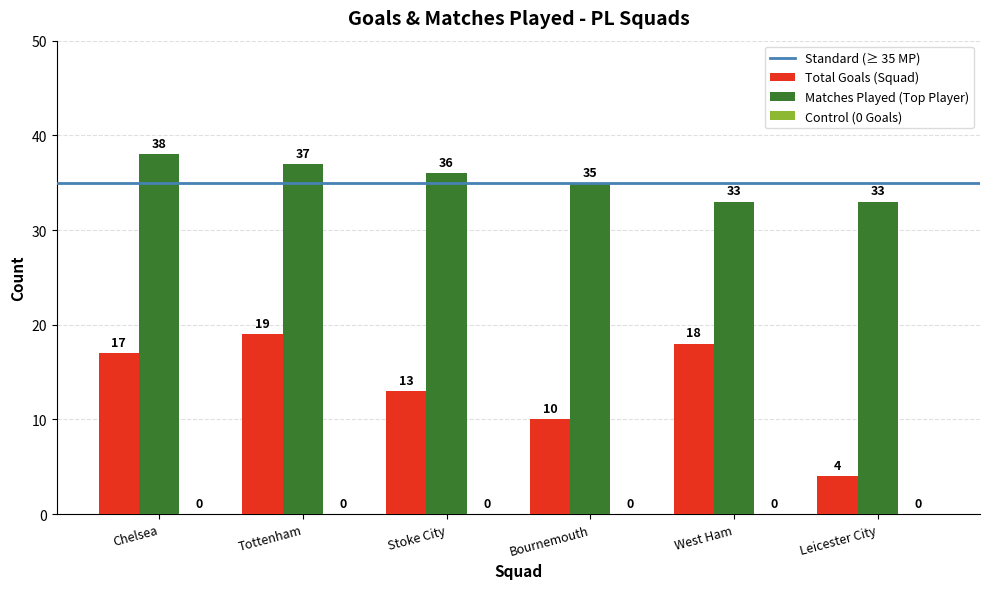

Are the bars grouped side by side (vs. stacked)?

Yes